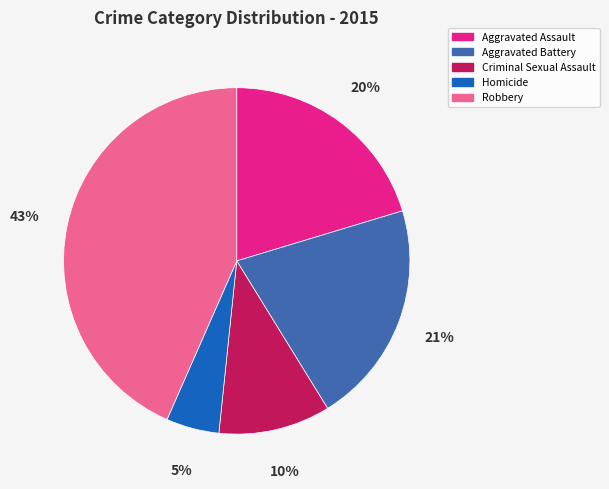

Is there a majority slice in this chart?

No